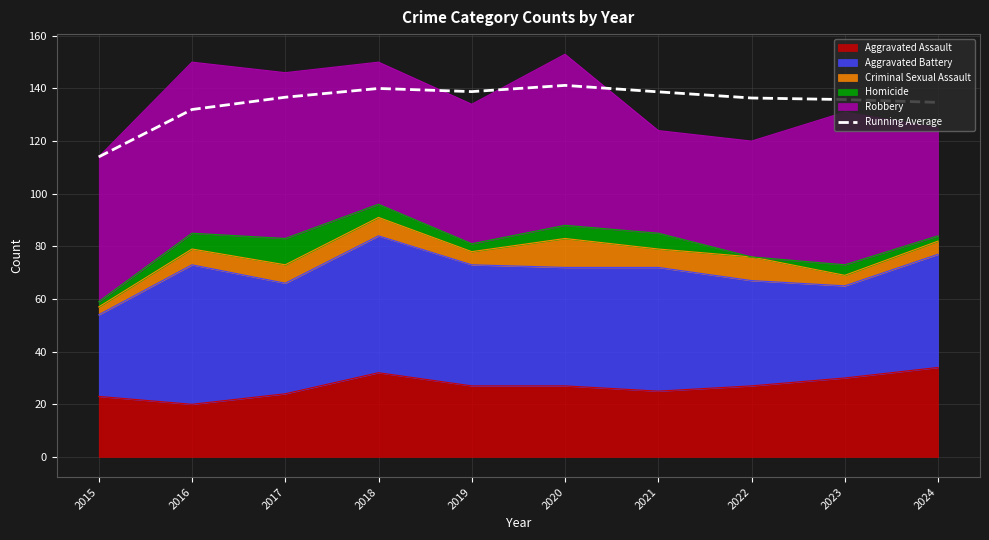

How many interior local peaks (higher than both neighbors) does the data have?

2